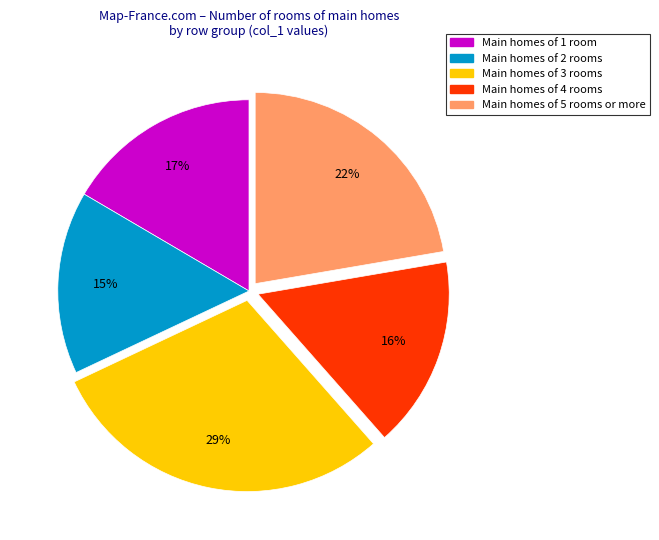

How many segments does this pie chart have?

5